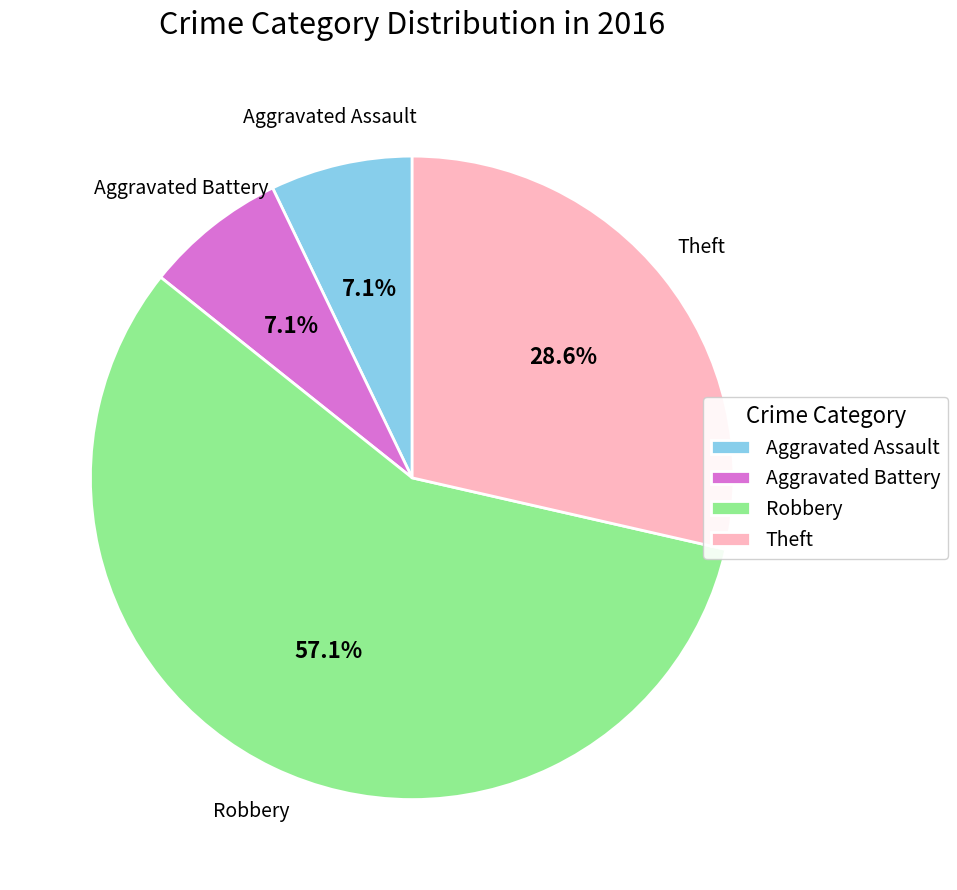

To the nearest percent, what is the average slice percentage?

25%